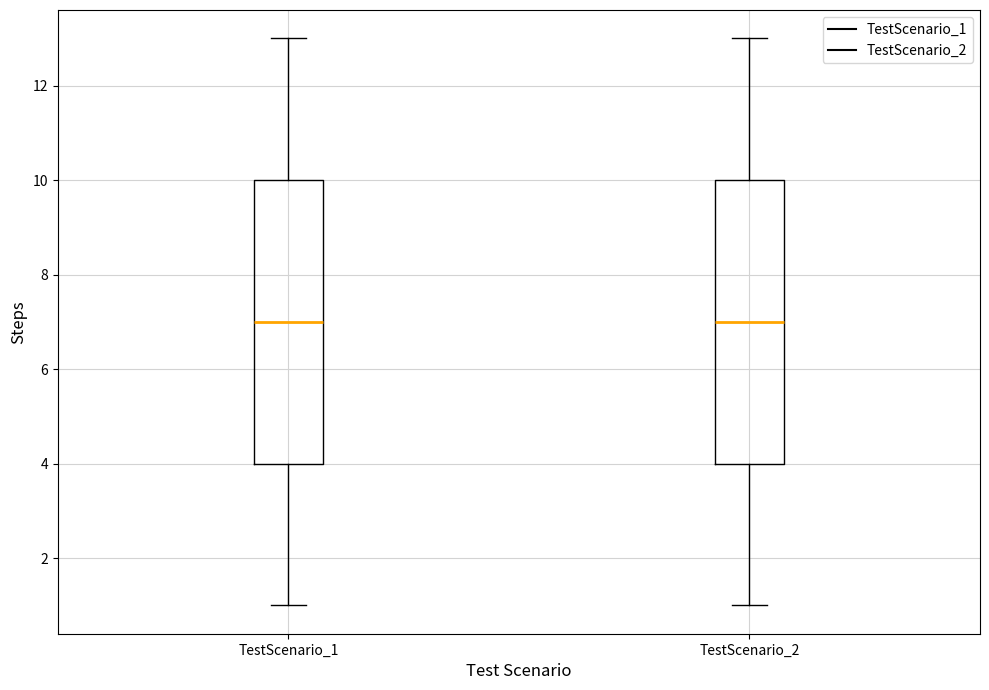

Where does the upper whisker of the box for TestScenario_2 end on the y-axis? The values are not printed on the chart, so give them approximately, as read against the axis.

13